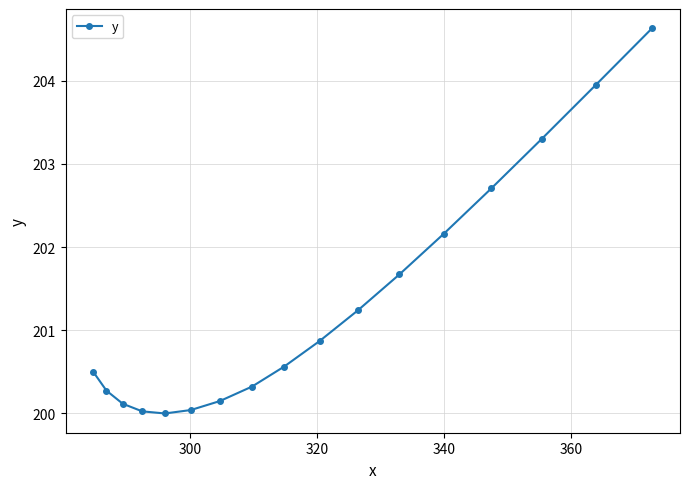

What is the value of the 8th point from the left?

200.3